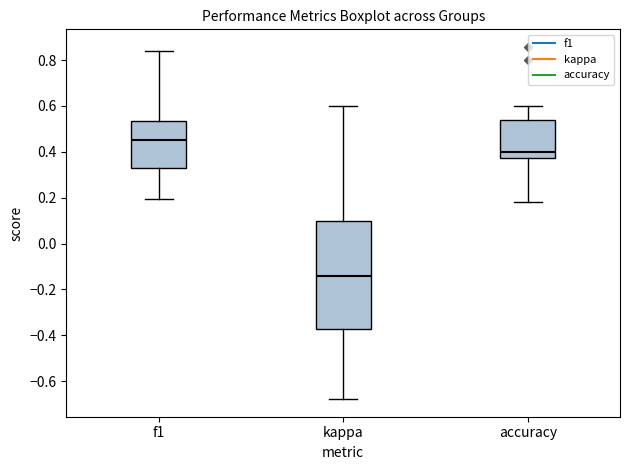

Which box is the tallest, from its lower edge to its upper edge?

kappa